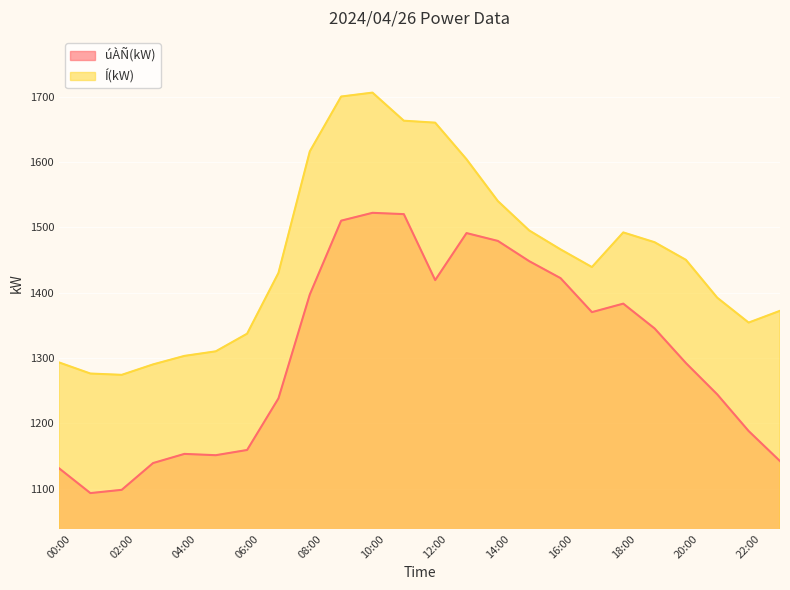

Which series changed the most between 00:00 and 23:00?

Í(kW)